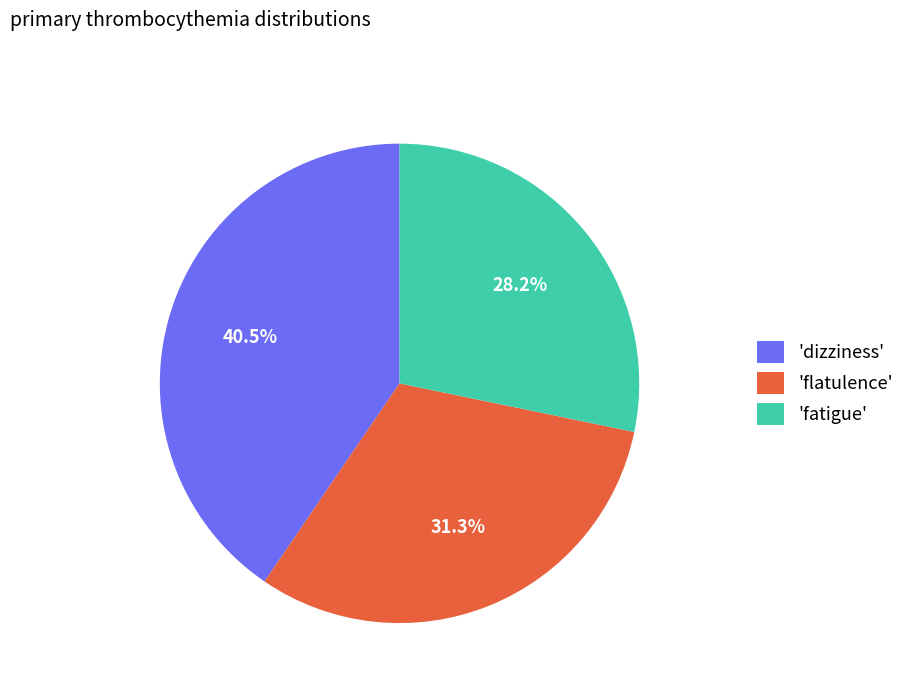

Does any single category account for the majority?

No